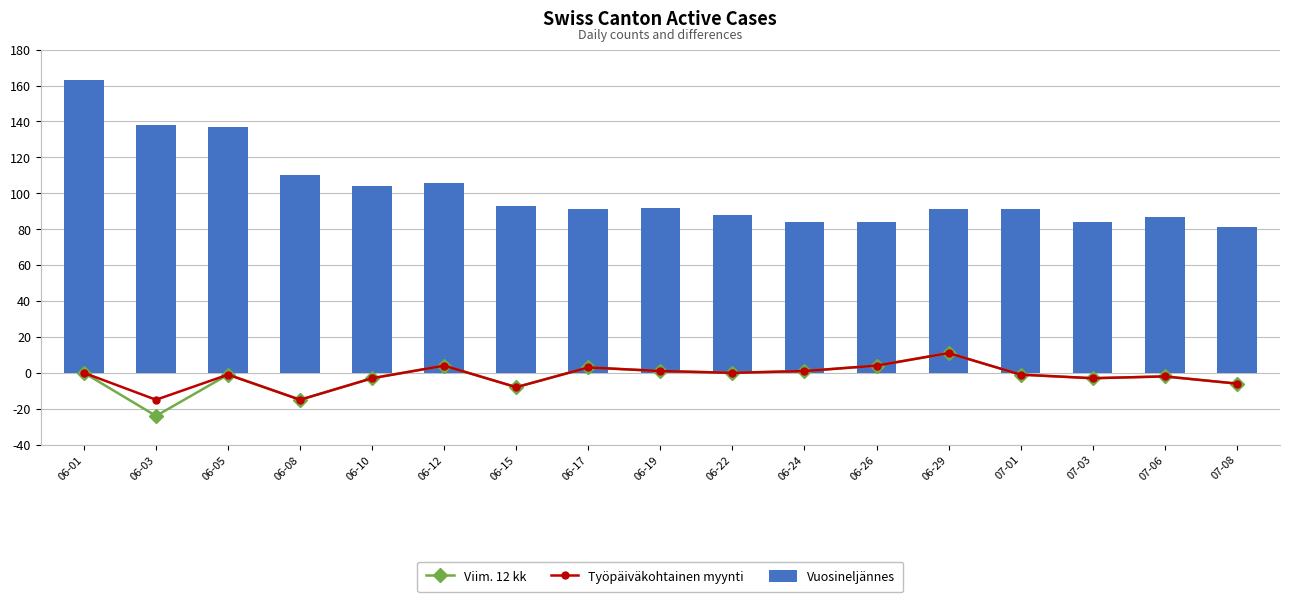

How many groups of bars are there?

17